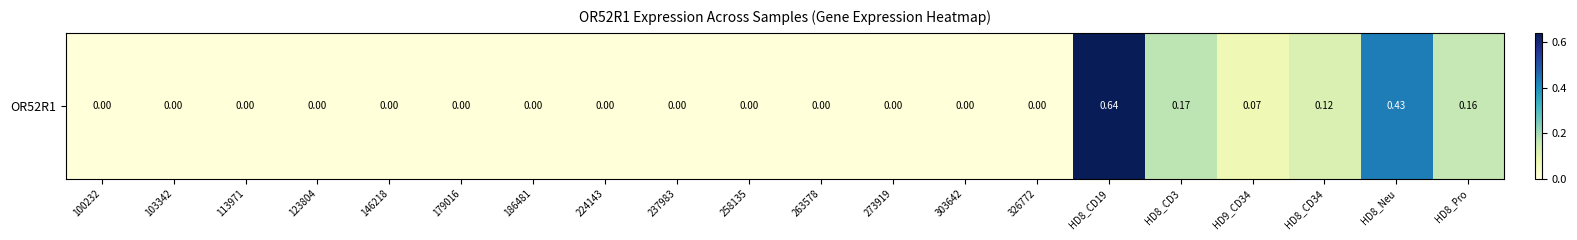

Reading left to right, what are all the values shown in this chart?

0.0	0.0	0.0	0.0	0.0	0.0	0.0	0.0	0.0	0.0	0.0	0.0	0.0	0.0	0.6	0.2	0.1	0.1	0.4	0.2